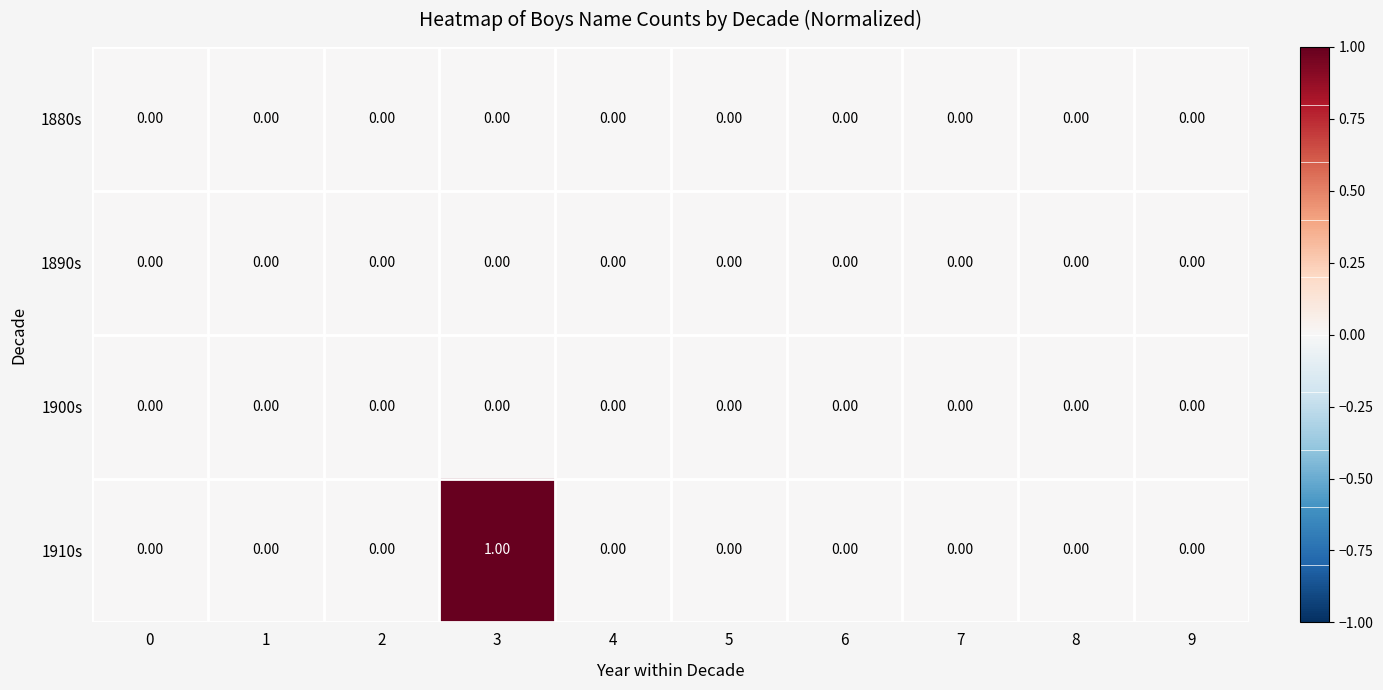

Which series has the largest total across all categories?

1910s